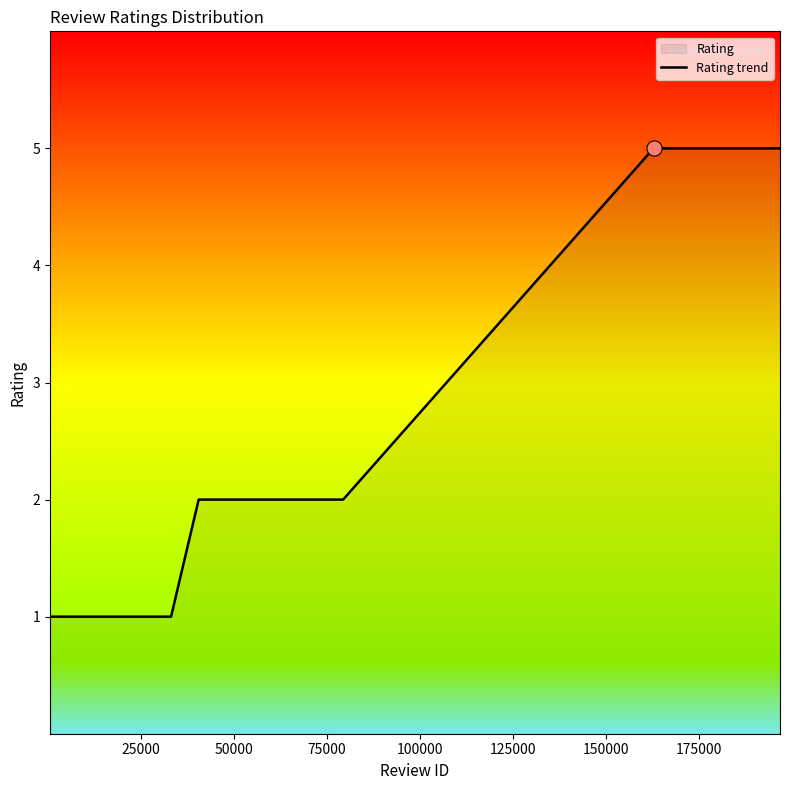

What is the maximum value shown in the chart?

5